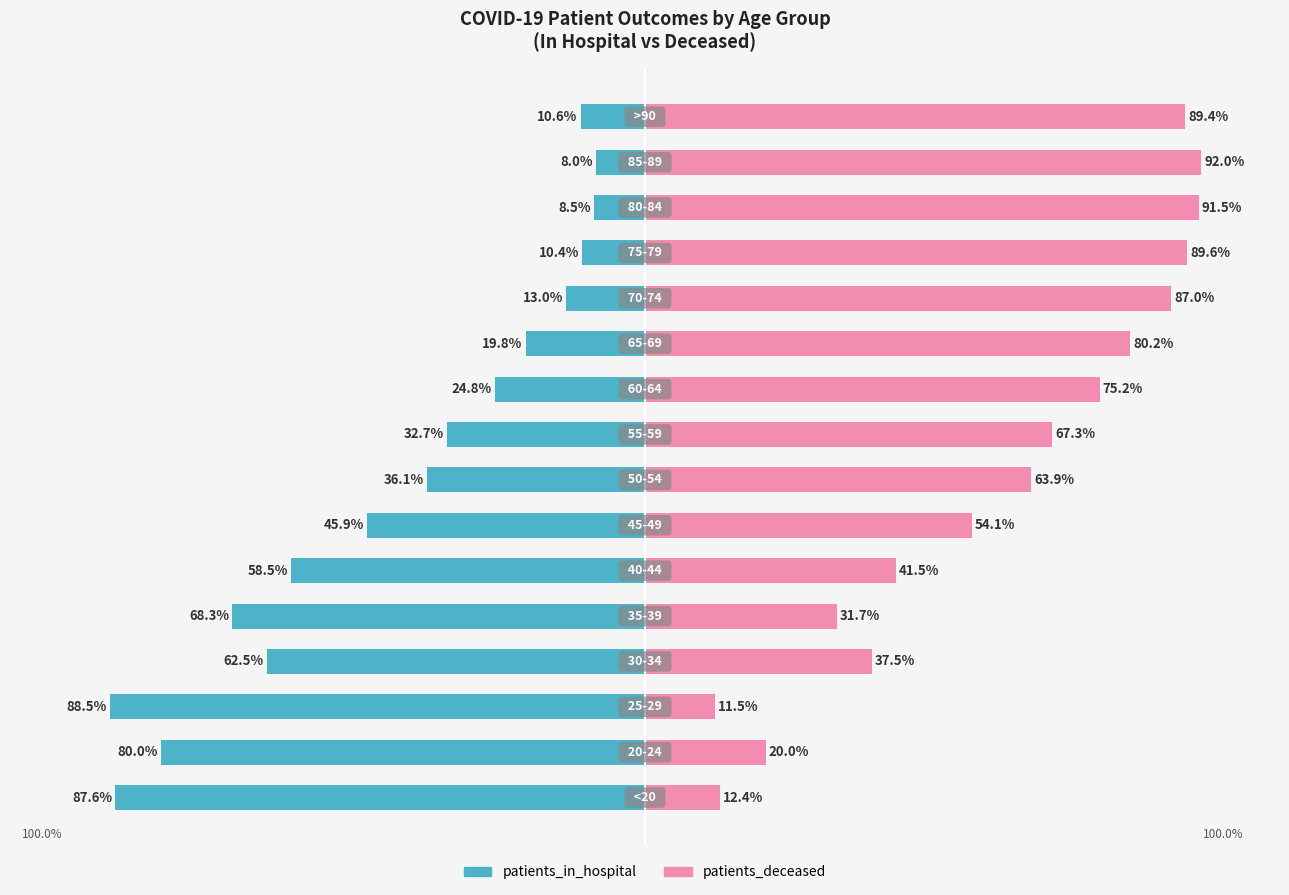

Rank the series by their average value, from lowest to highest.

patients_in_hospital, patients_deceased